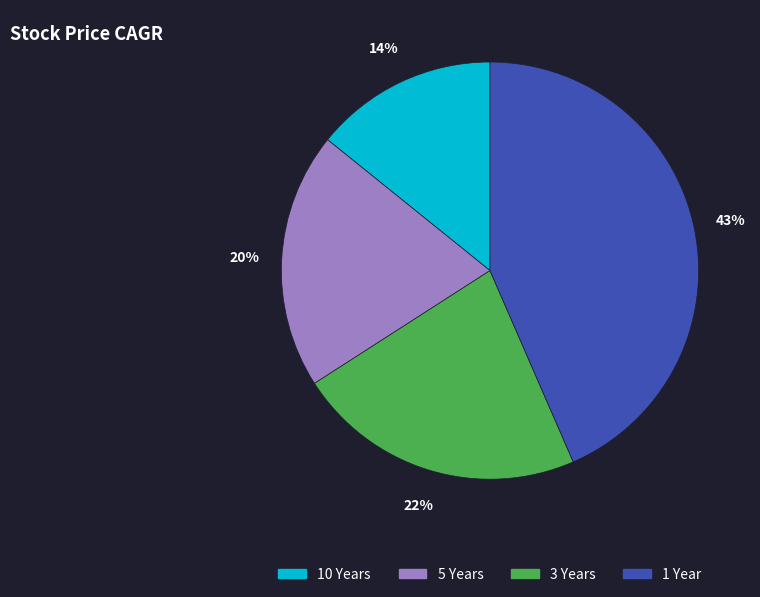

Do 1 Year and 10 Years together represent more than half of the pie?

Yes